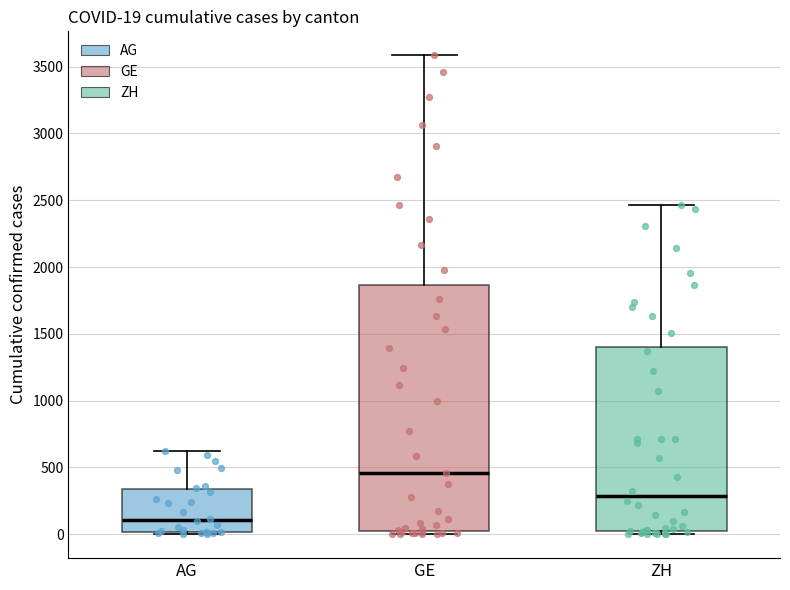

Which box has the lowest median line?

AG